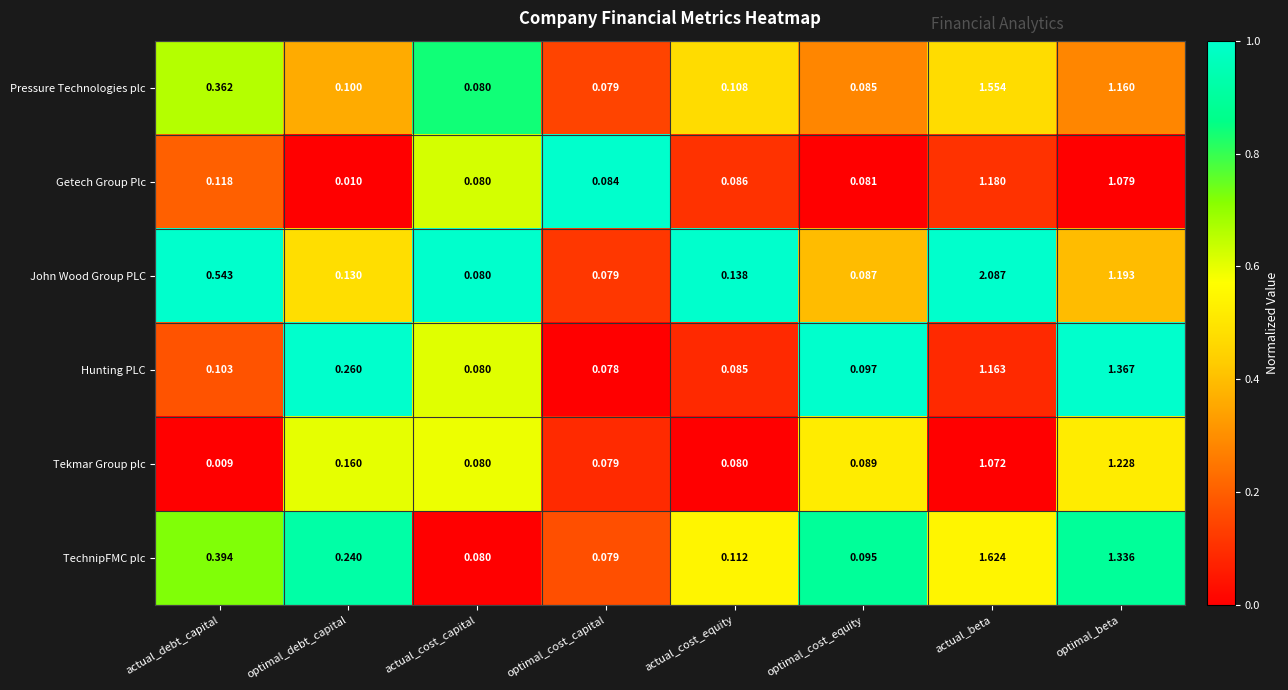

At which label is Hunting PLC closest to 0?

optimal_cost_capital